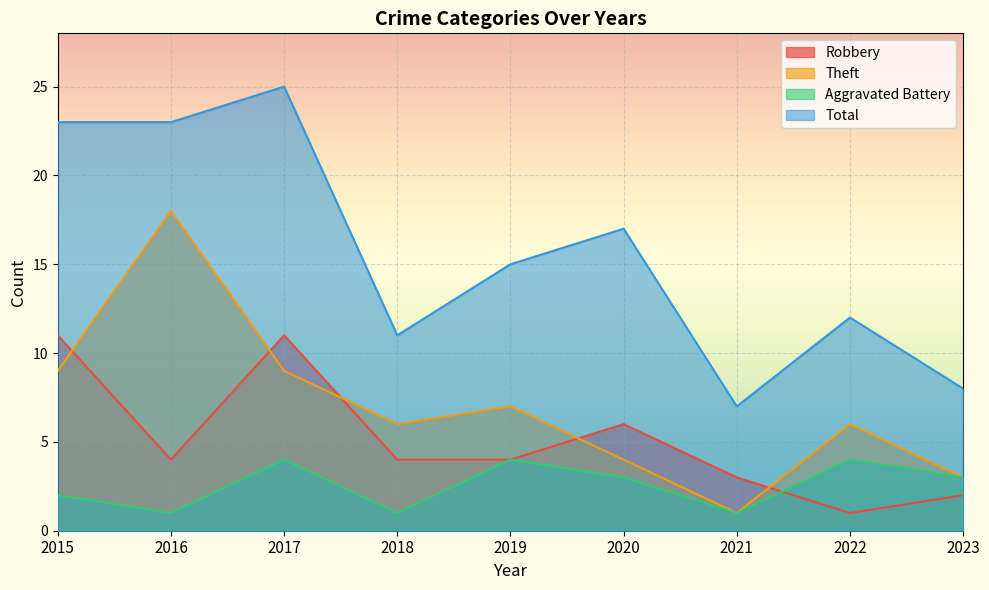

What is the value of the Aggravated Battery point at the 3rd from the left?

4